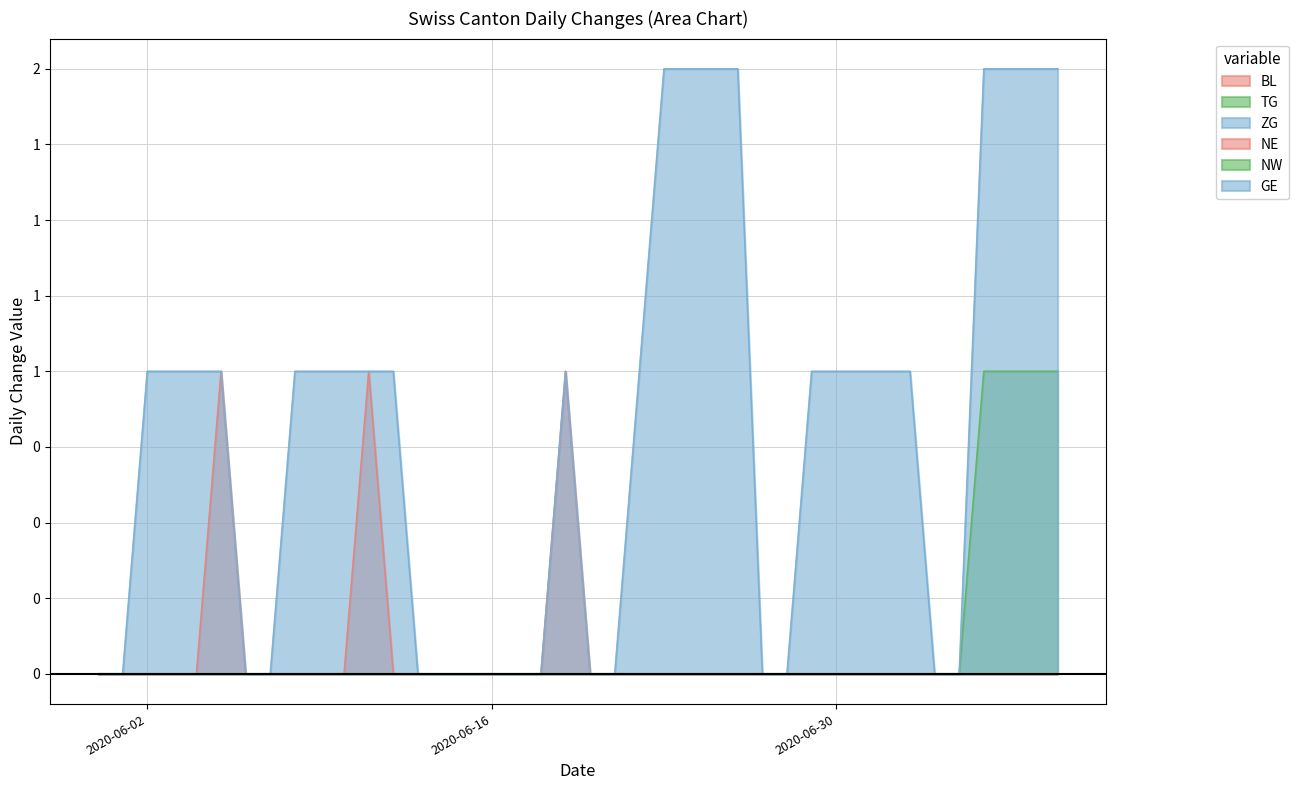

True or false: TG and GE intersect in this chart.

False